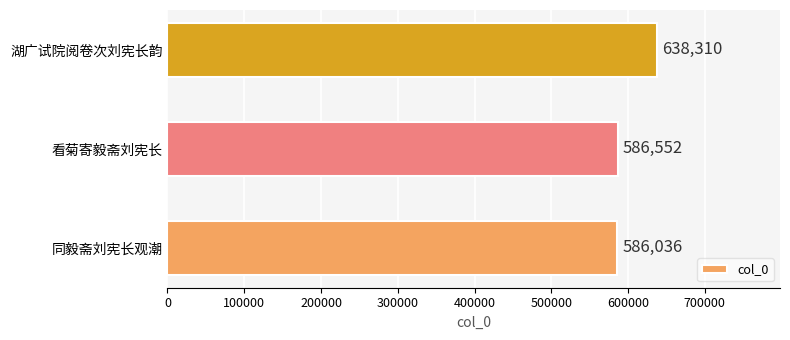

Approximately how many times larger is the value at 同毅斋刘宪长观潮 compared to 看菊寄毅斋刘宪长?

1.0